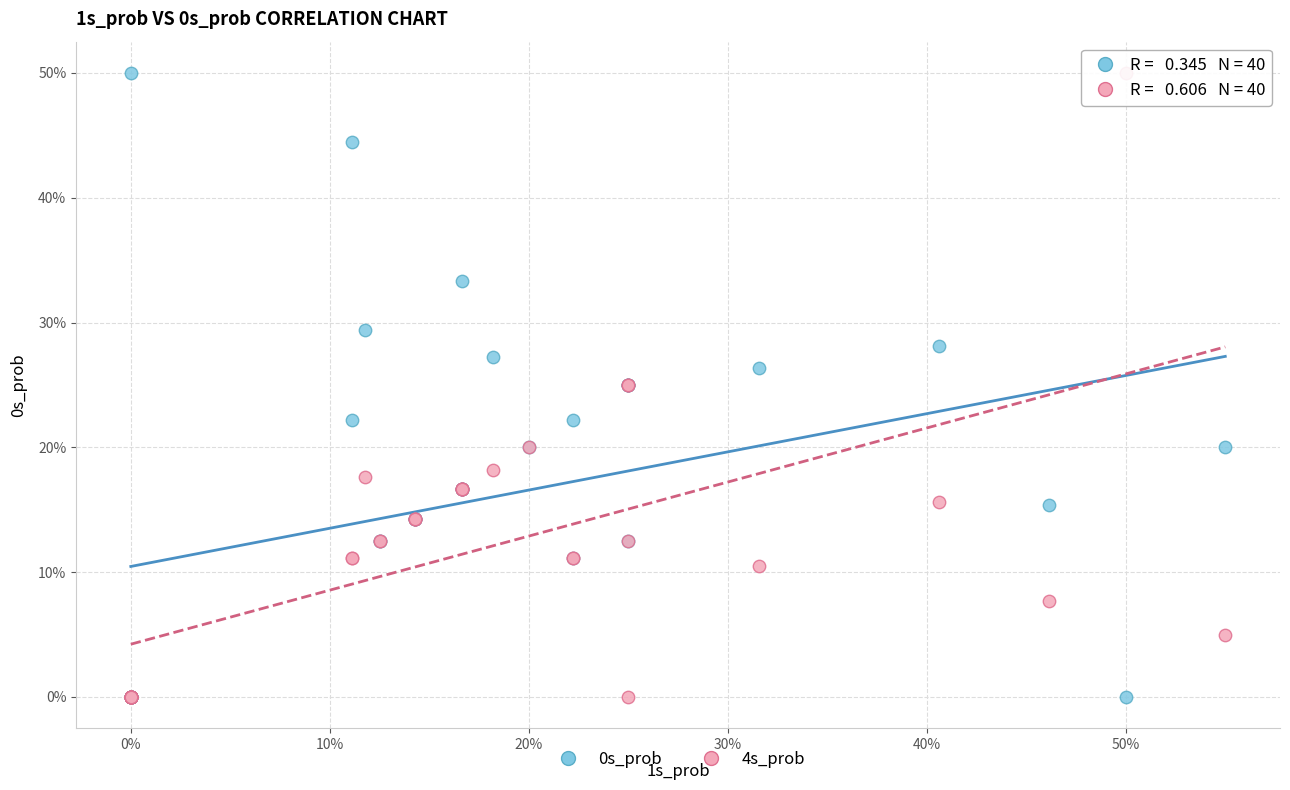

What are all the series names shown in the legend?

0s_prob, 4s_prob